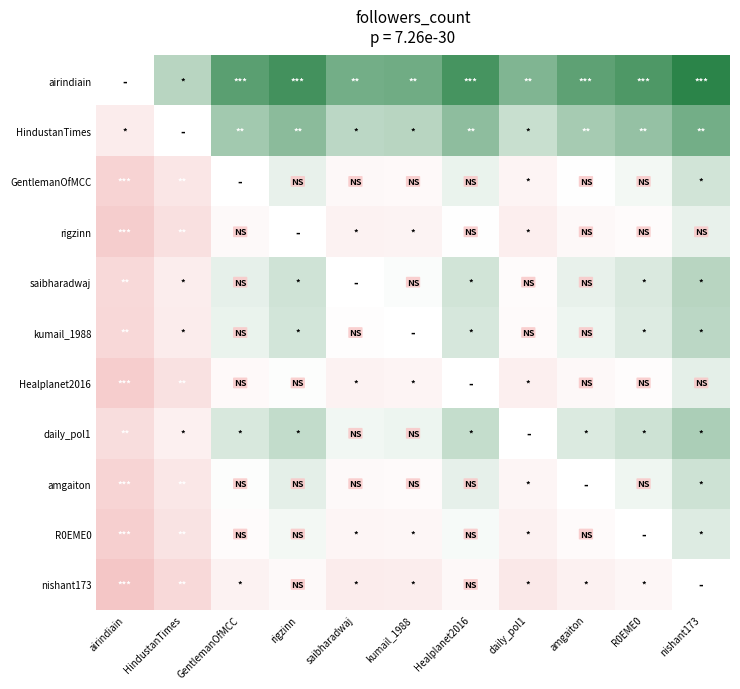

Rank the series by their average value, from lowest to highest.

airindiain, HindustanTimes, GentlemanOfMCC, rigzinn, saibharadwaj, kumail_1988, Healplanet2016, daily_pol1, amgaiton, R0EME0, nishant173